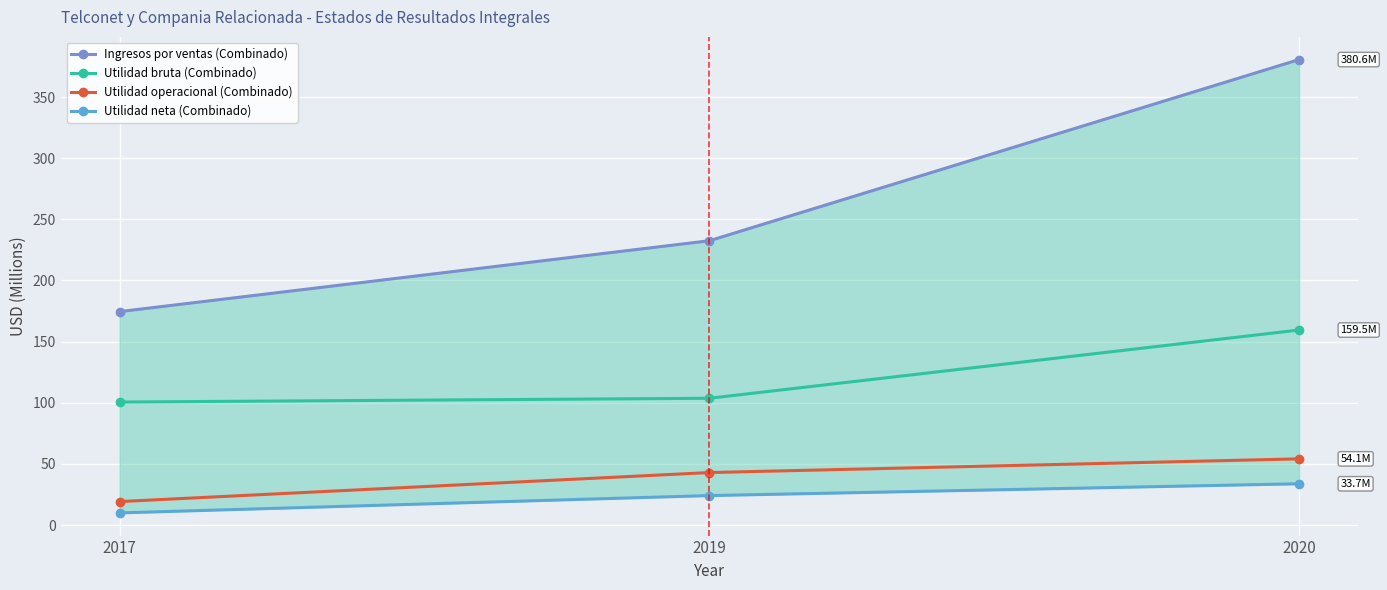

What is the sum of the Utilidad operacional (Combinado) values at 2017 and 2020?

73.3